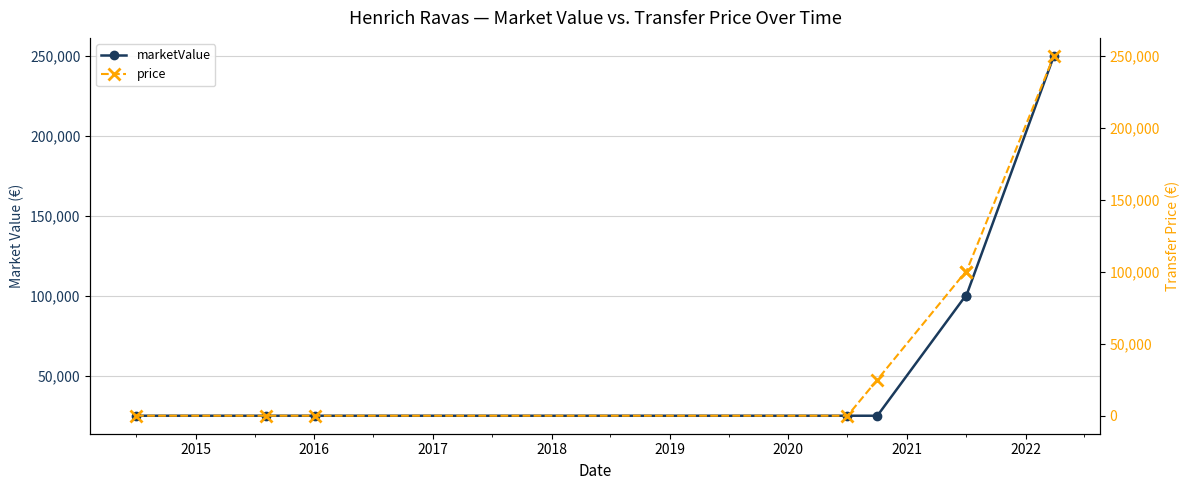

What is the greatest value displayed?

250000